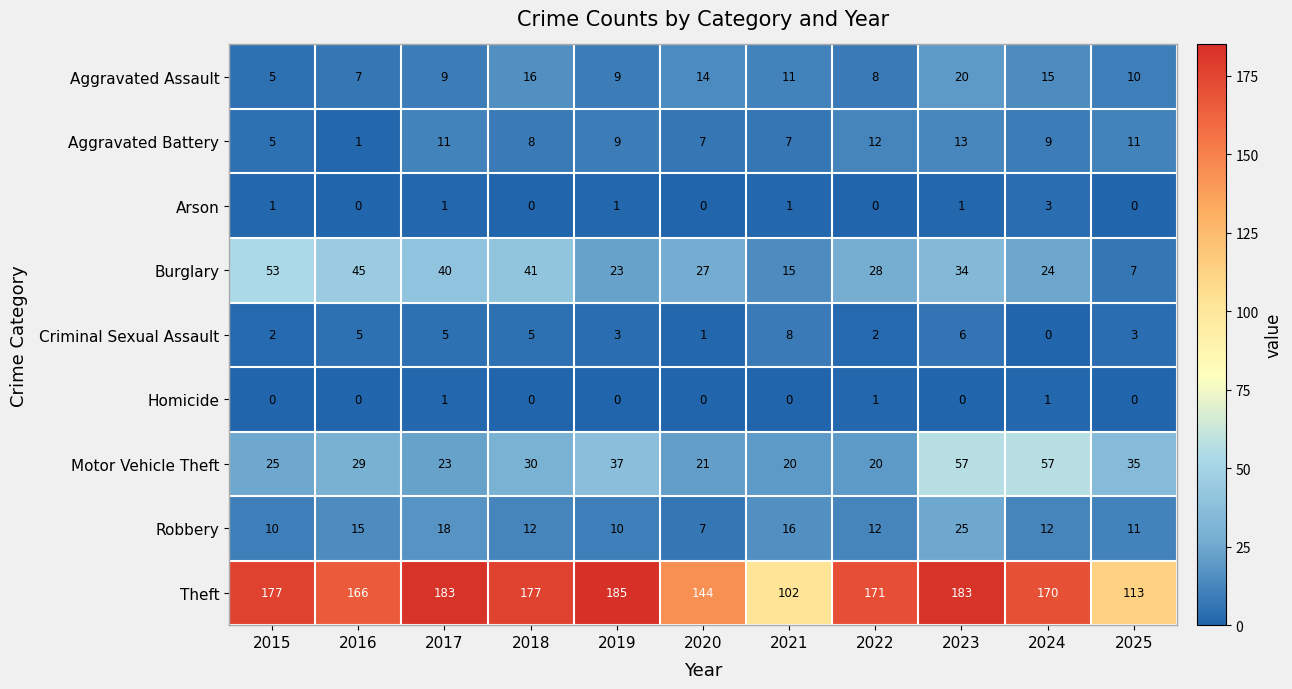

Count the Arson values in the range 0 to 1.

10